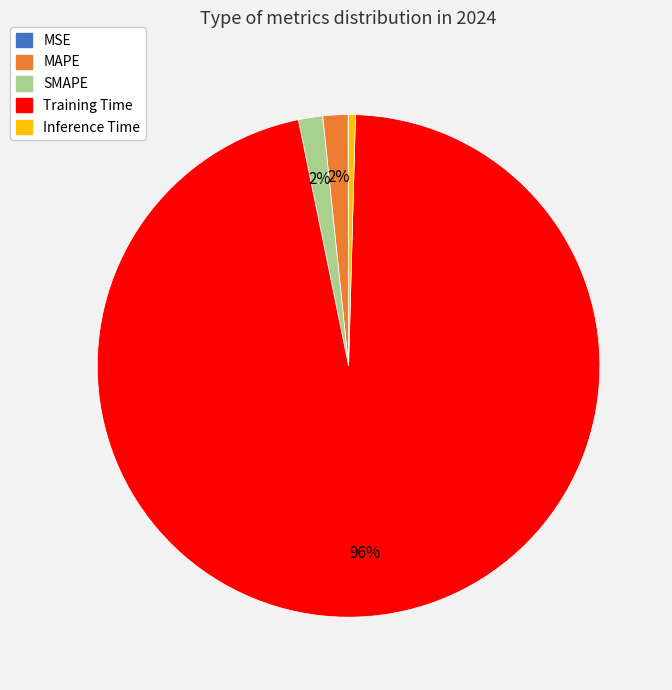

To the nearest percent, what portion does Training Time represent?

96%